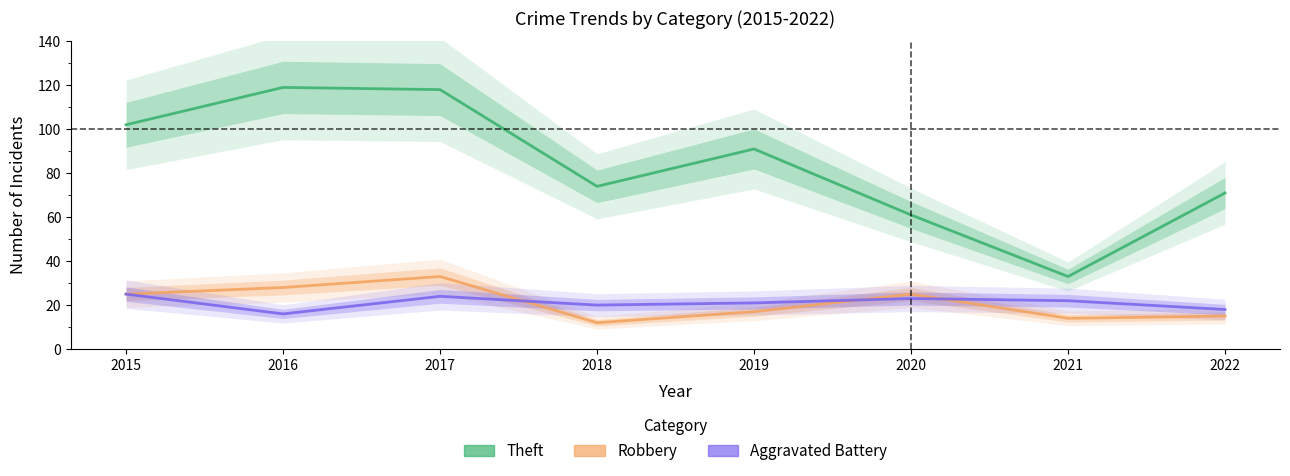

True or false: Robbery has a value of 25 at 2020.

True